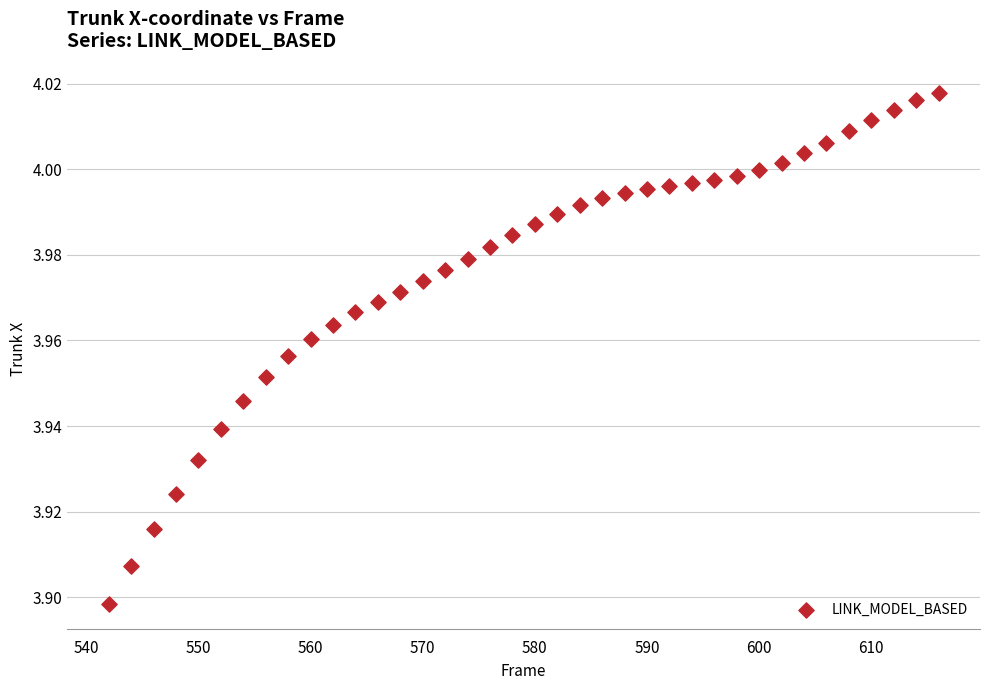

What is the range of X values (max minus min)?

74.0